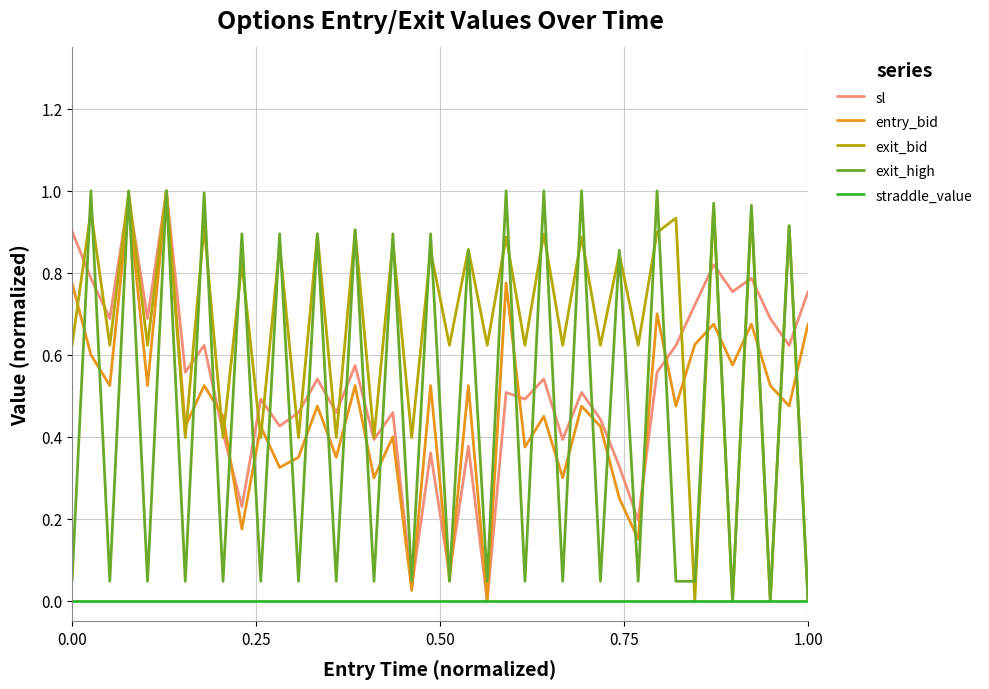

True or false: exit_bid and exit_high cross at least once.

True